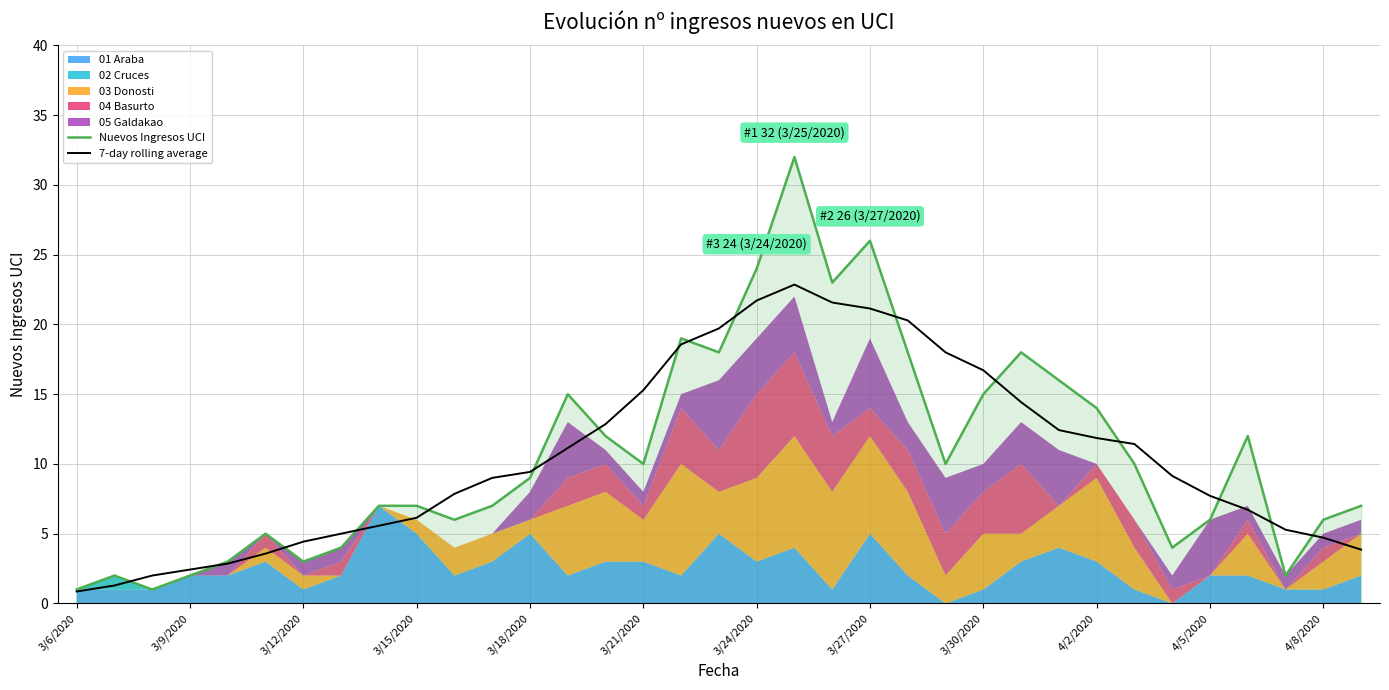

How many values in the Nuevos Ingresos UCI series exceed 9?

17